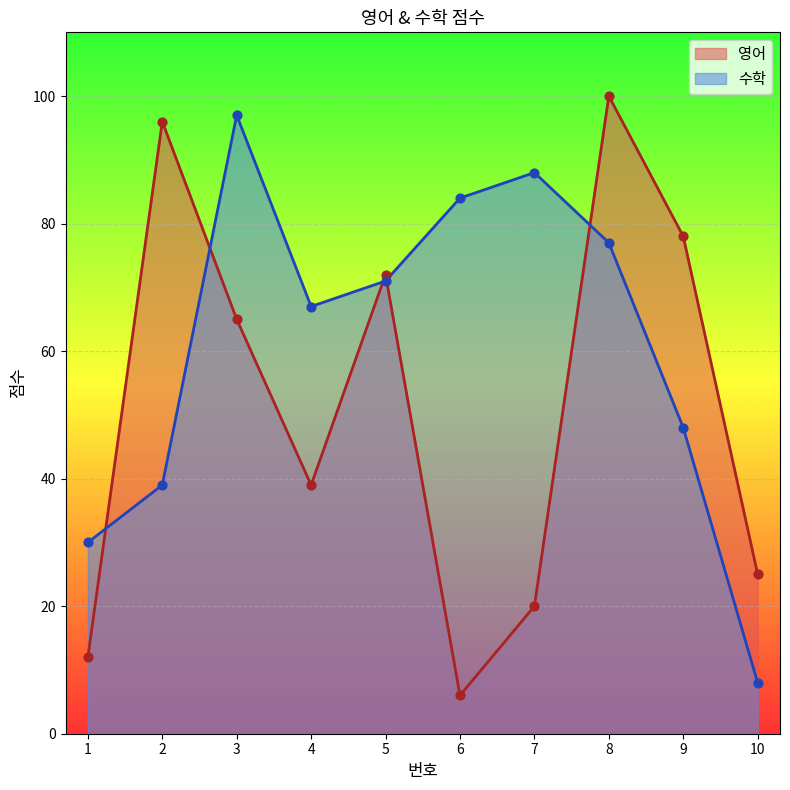

At which category is the sum across all series the highest?

8